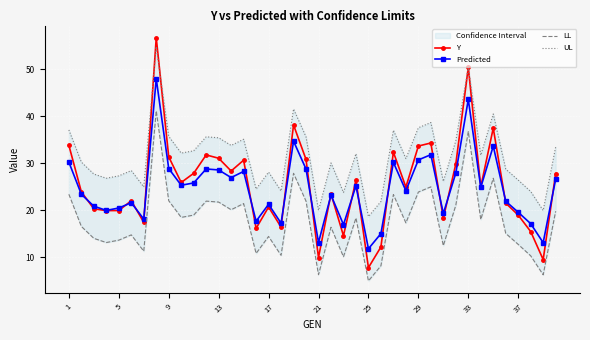

The Predicted series shows 11.8 at 25. True or false?

True